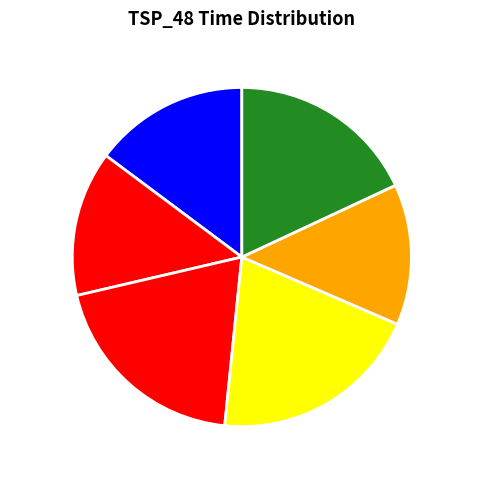

Between 11037 and 10907, which is larger?

11037